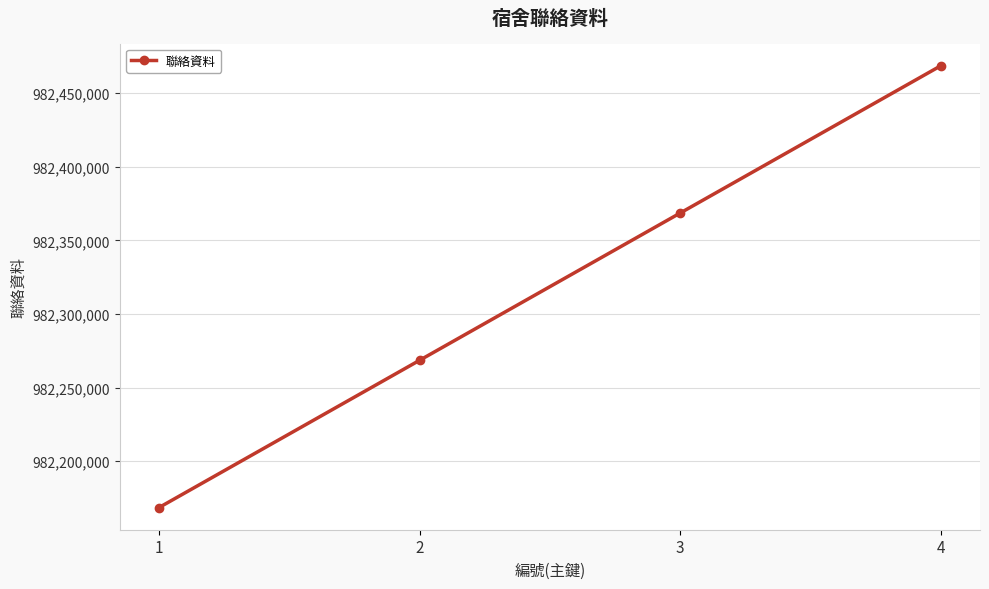

The chart shows a value of 1727602763 at 1. True or false?

False